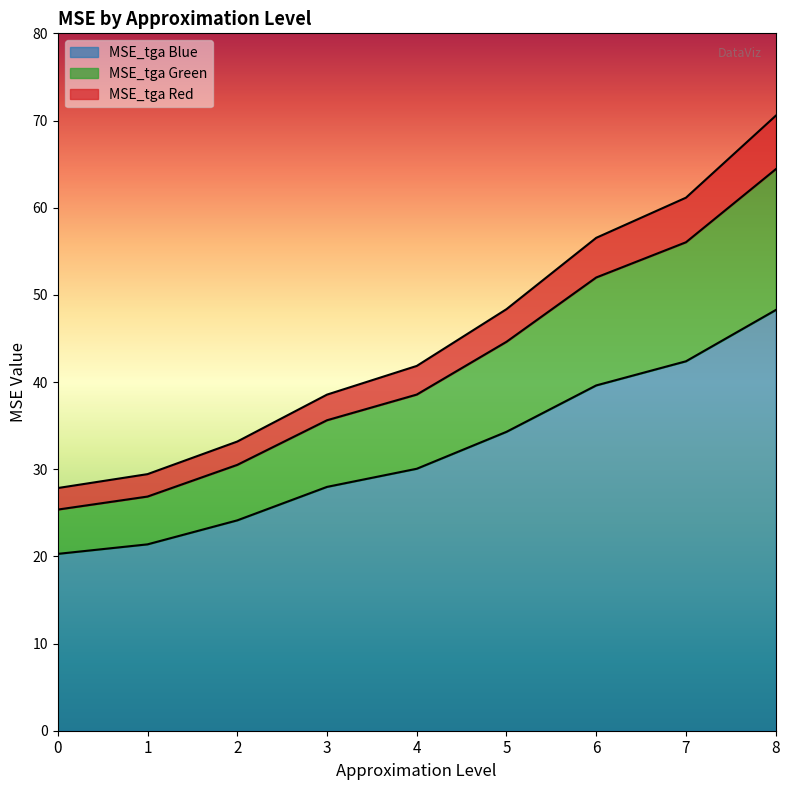

At which category is the sum across all series the highest?

8